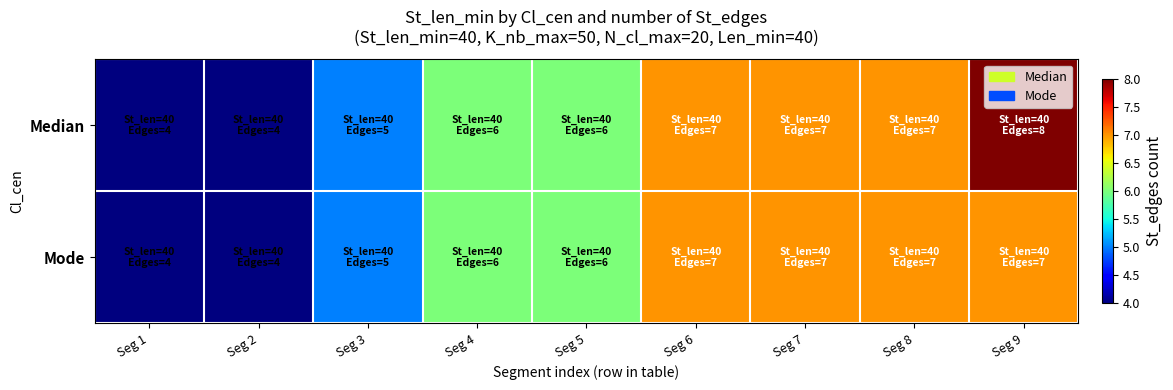

What is the smallest value displayed?

4